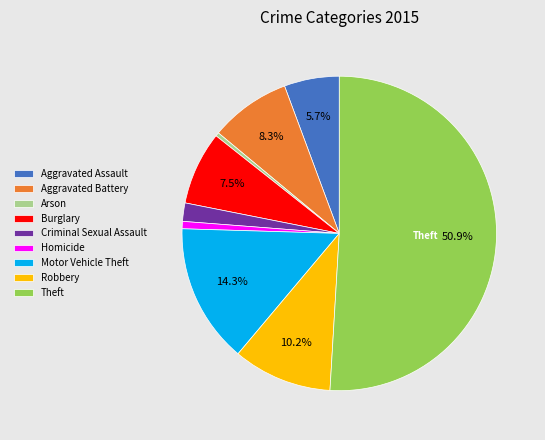

Which category has the biggest portion of the pie?

Theft